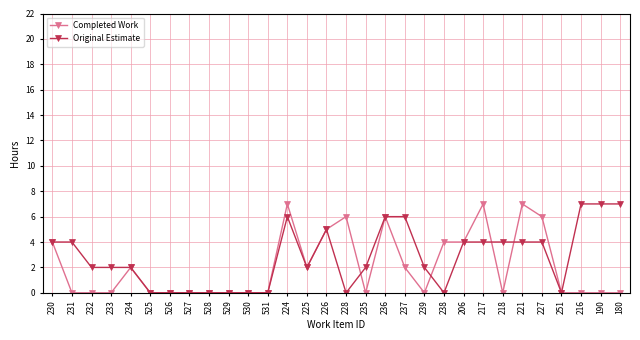

Read the Original Estimate value at 216.

7